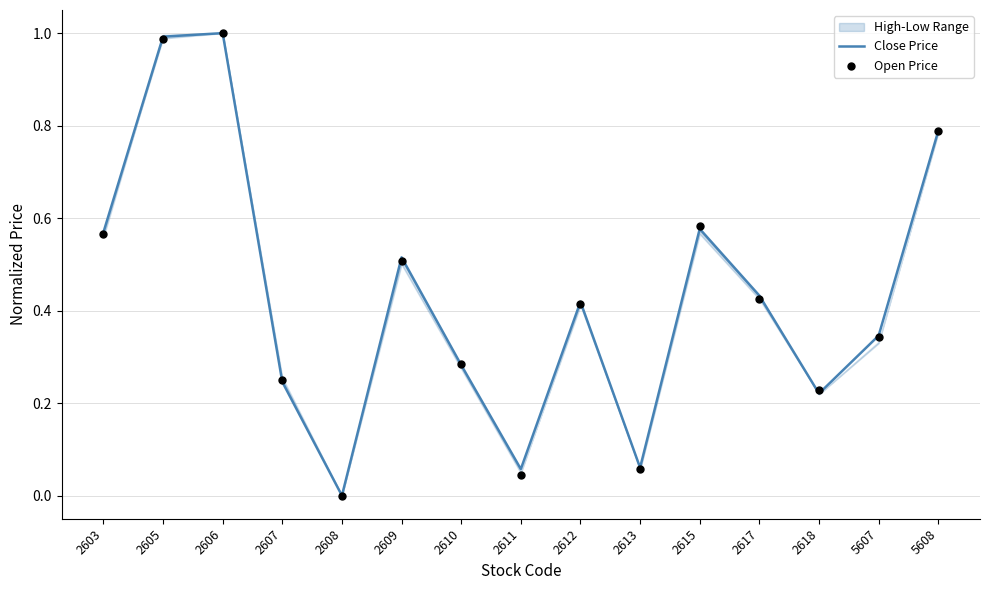

The value of Close Price at 2605 is 1.0. True or false?

True